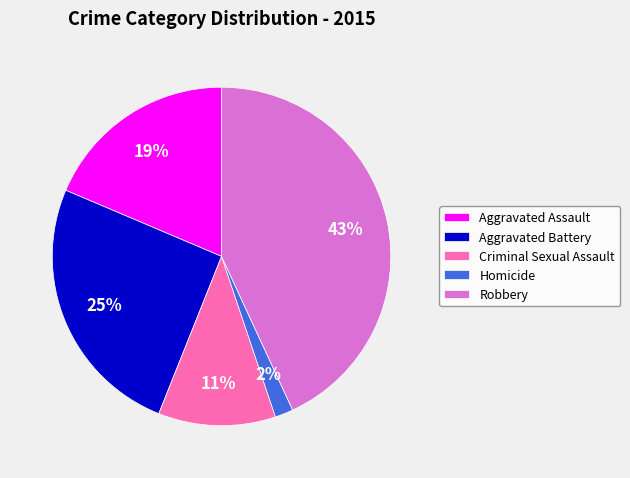

Is it true that Homicide is 2% of the pie?

True